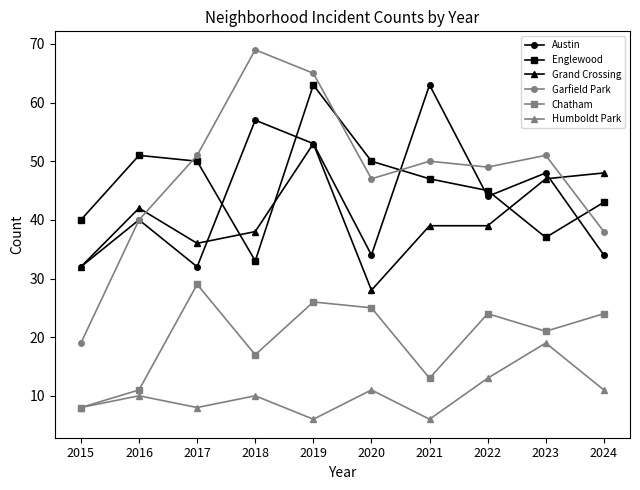

How many lines are shown in the chart?

6